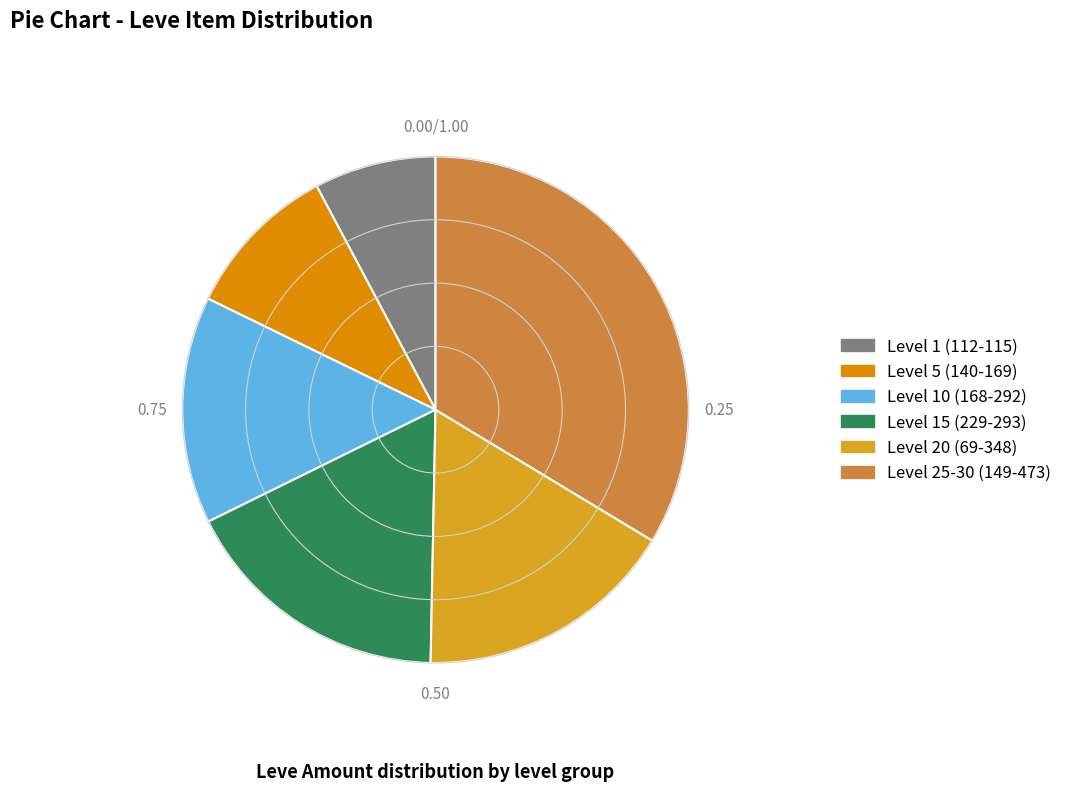

Between Level 1 (112-115) and Level 15 (229-293), which is larger?

Level 15 (229-293)